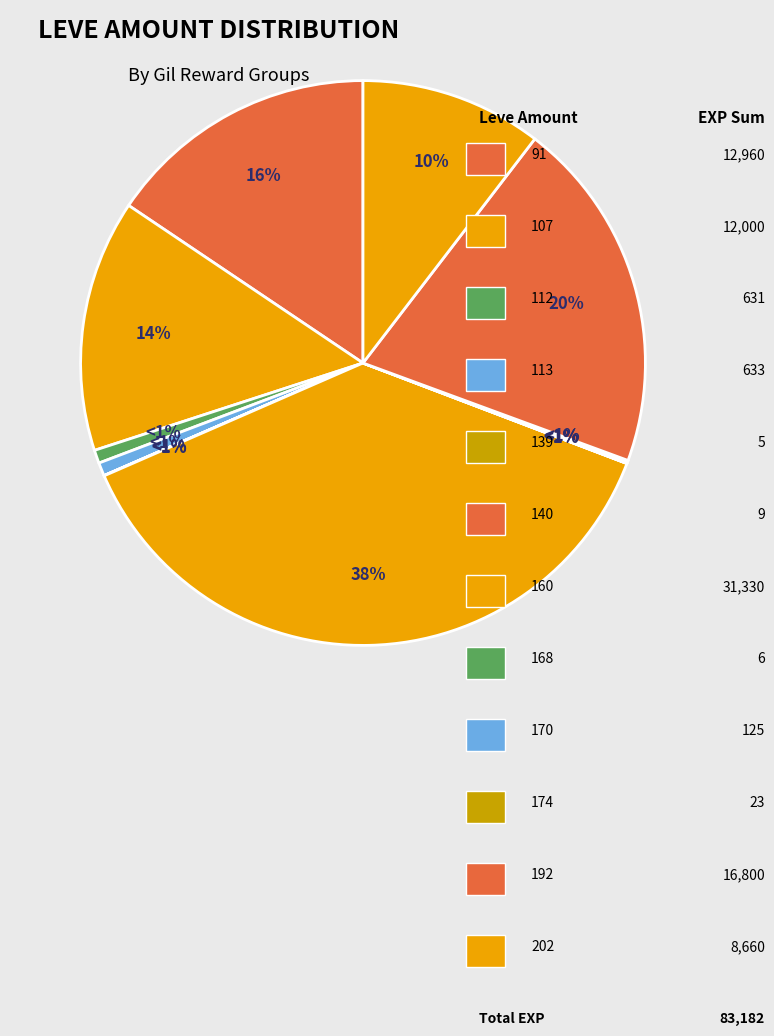

To the nearest percent, what is the average slice percentage?

8%